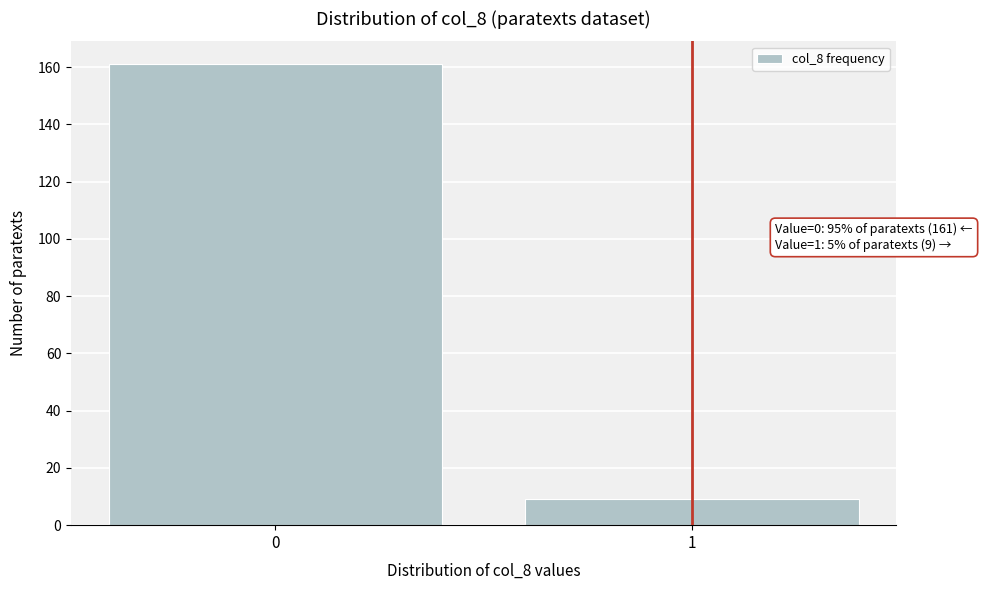

Reading right to left, transcribe all the data shown in this chart.

9	161